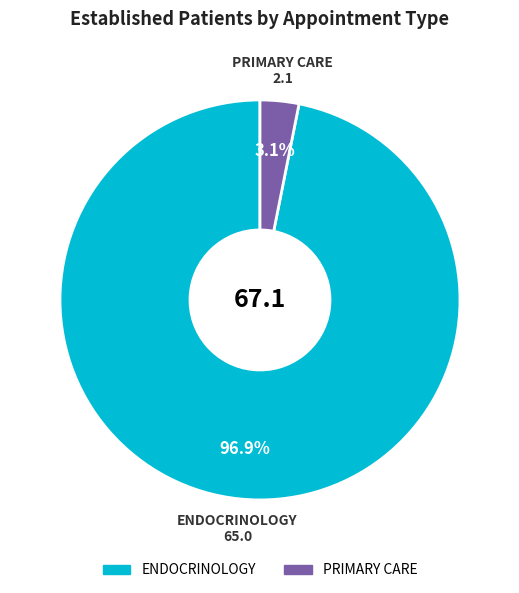

Is it true that ENDOCRINOLOGY is 84% of the pie?

False